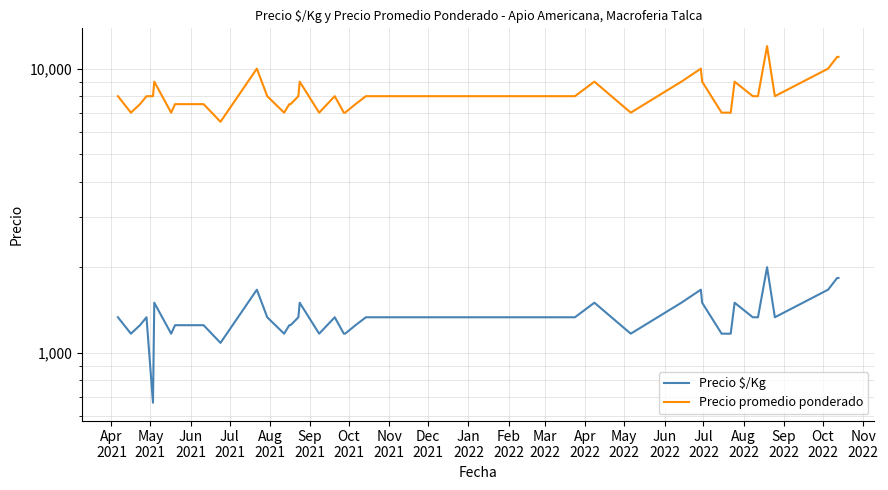

What is the value of the Precio $/Kg point at the 40th from the left?

1833